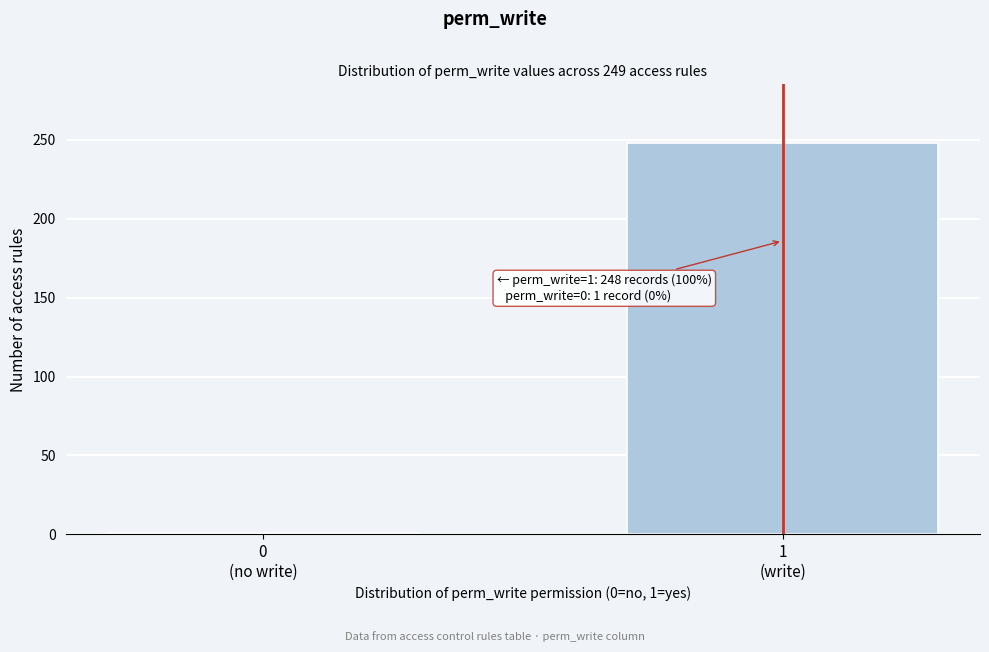

Reading left to right, transcribe all the data shown in this chart.

1	248